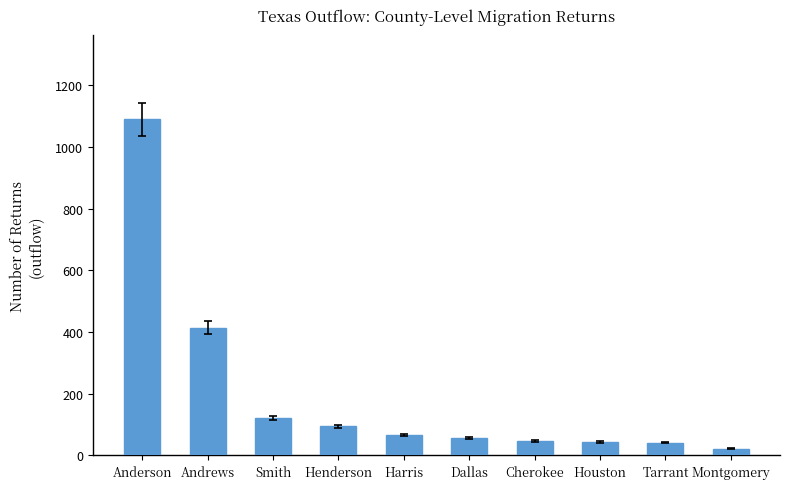

The chart shows a value of 726 at Andrews. True or false?

False